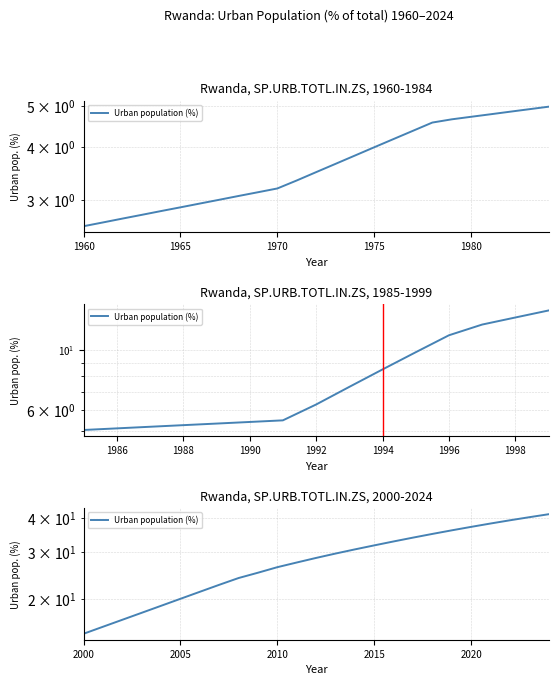

What is the change in value from 2000 to 2020?

+22.2